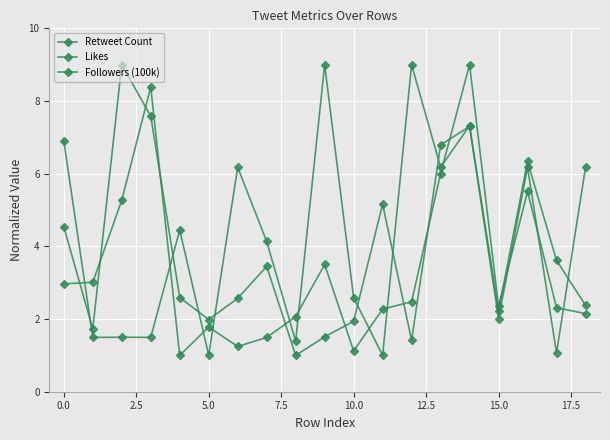

Which series has the widest spread of values?

Retweet Count